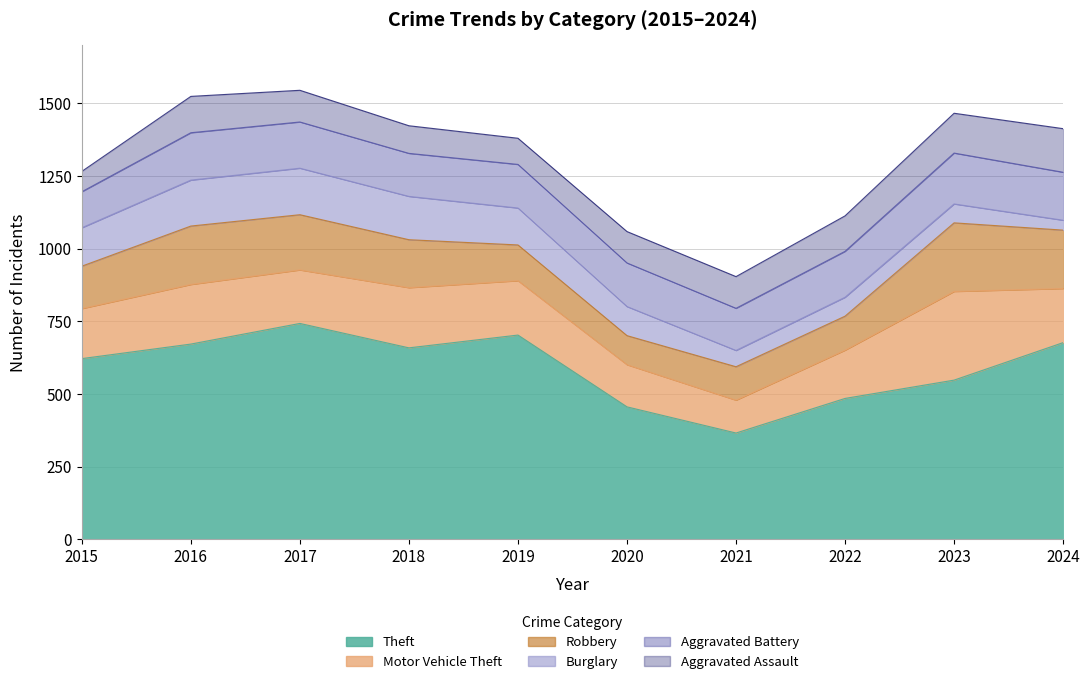

Reading left to right, extract all data points from this chart.

Theft: 2015=622	2016=672	2017=743	2018=659	2019=703	2020=456	2021=366	2022=485	2023=548	2024=677
Motor Vehicle Theft: 2015=172	2016=205	2017=184	2018=207	2019=187	2020=145	2021=113	2022=166	2023=305	2024=186
Robbery: 2015=146	2016=201	2017=190	2018=165	2019=123	2020=100	2021=115	2022=117	2023=236	2024=201
Burglary: 2015=132	2016=158	2017=160	2018=149	2019=127	2020=100	2021=56	2022=65	2023=65	2024=34
Aggravated Battery: 2015=124	2016=163	2017=159	2018=148	2019=150	2020=150	2021=145	2022=158	2023=175	2024=165
Aggravated Assault: 2015=70	2016=125	2017=109	2018=95	2019=90	2020=108	2021=109	2022=122	2023=137	2024=150